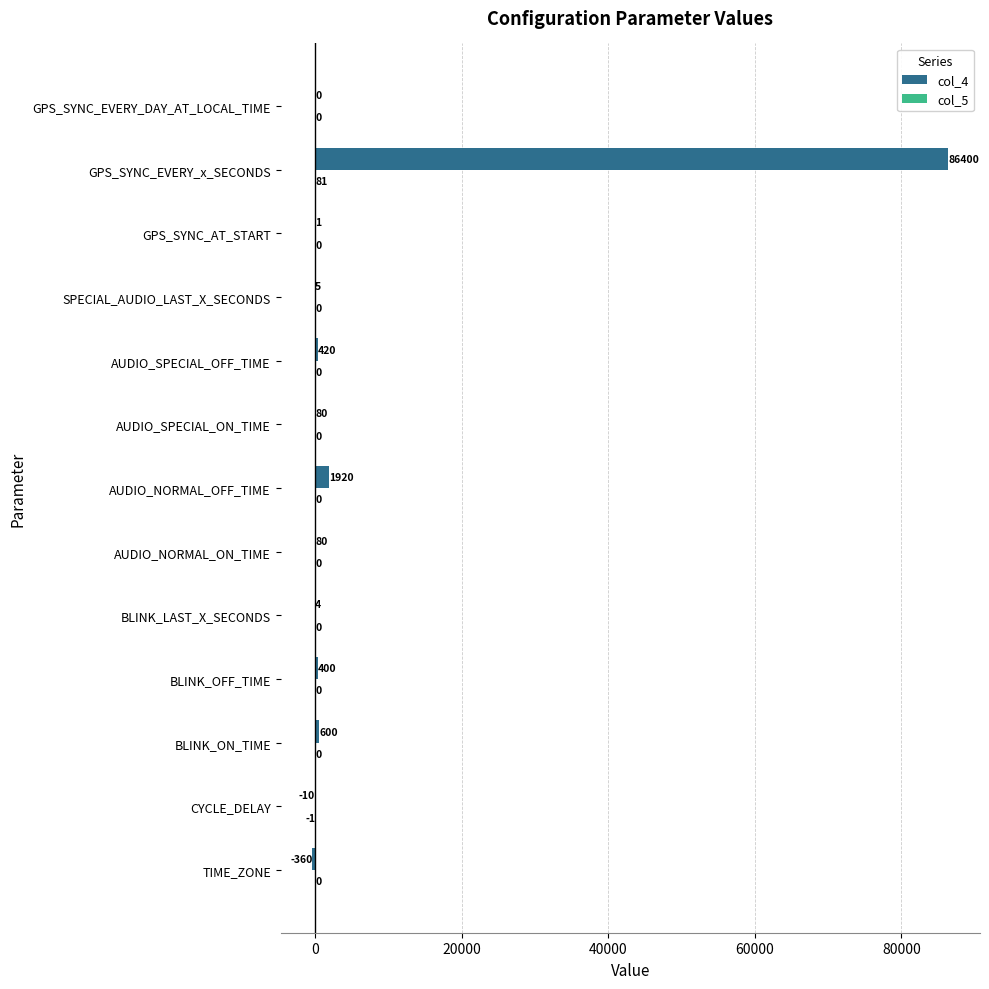

Read the col_4 value at BLINK_OFF_TIME, to the nearest 50.

400